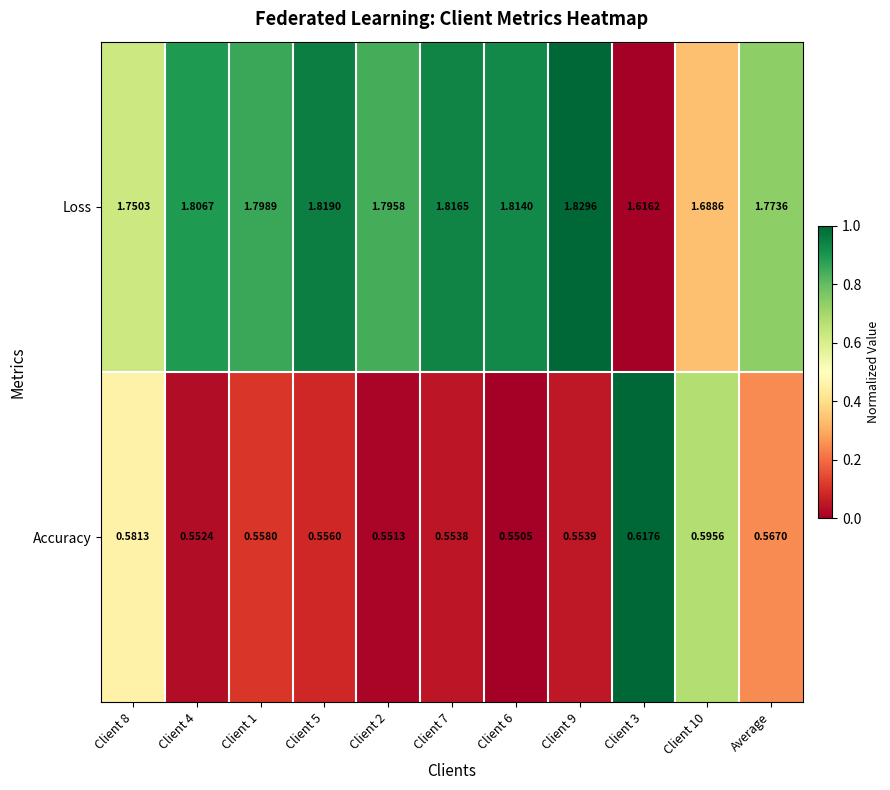

Which series has the largest range (max minus min)?

Loss